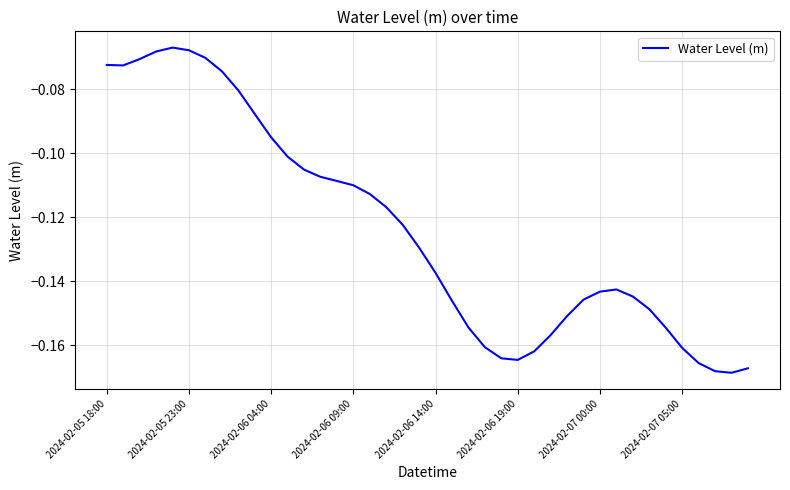

Does the chart display data point markers on the line(s)?

No